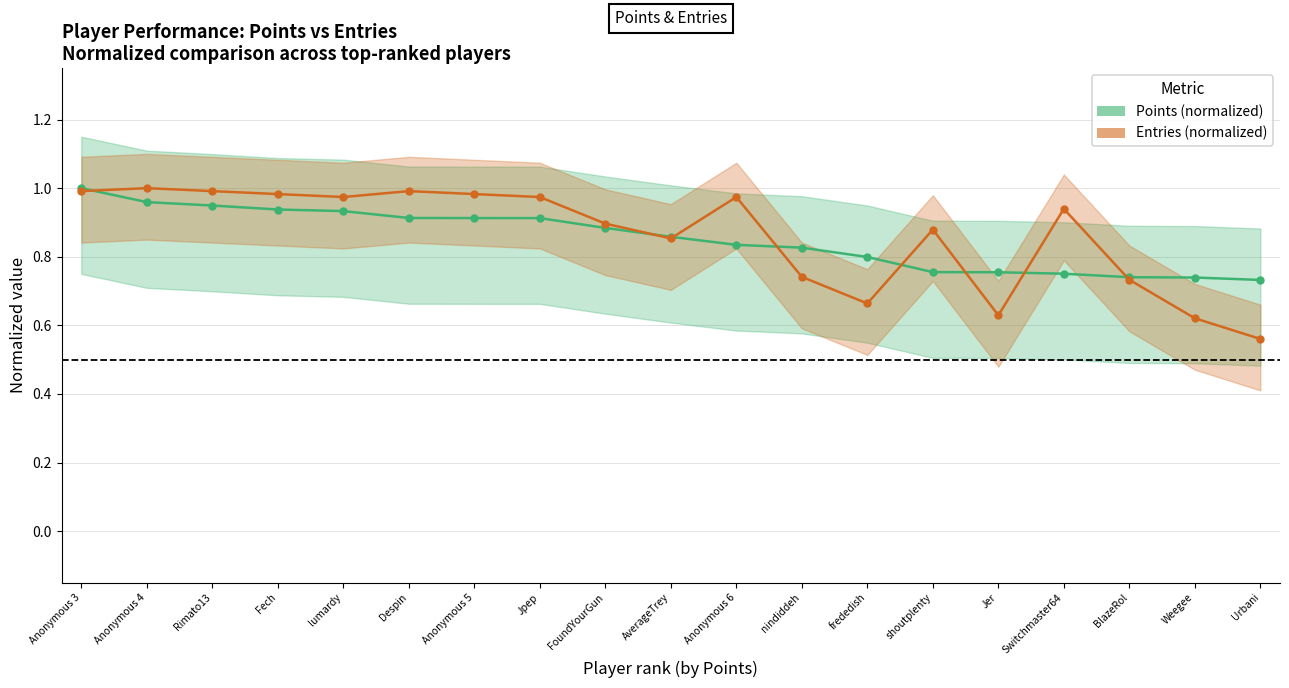

How many lines are shown in the chart?

2